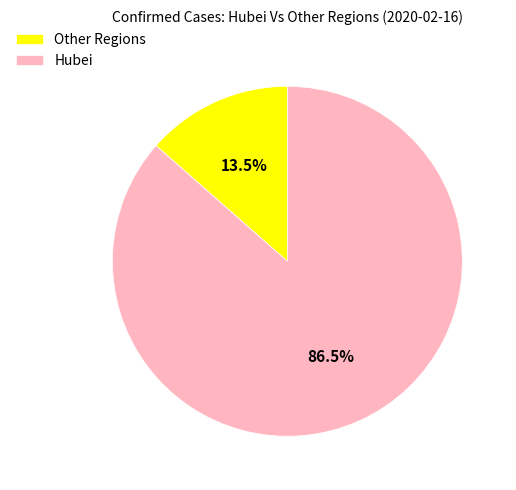

Which category has the biggest portion of the pie?

Hubei